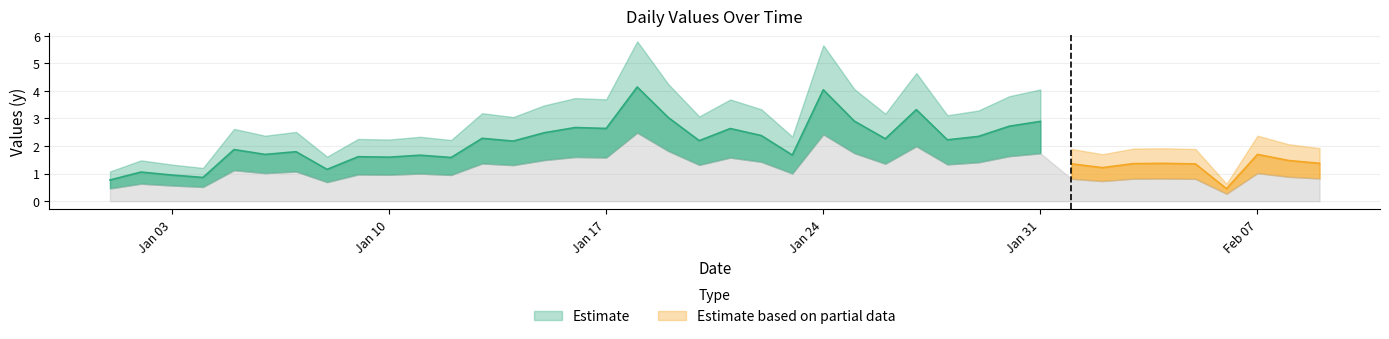

Which label corresponds to the largest value in the chart?

2022-01-18